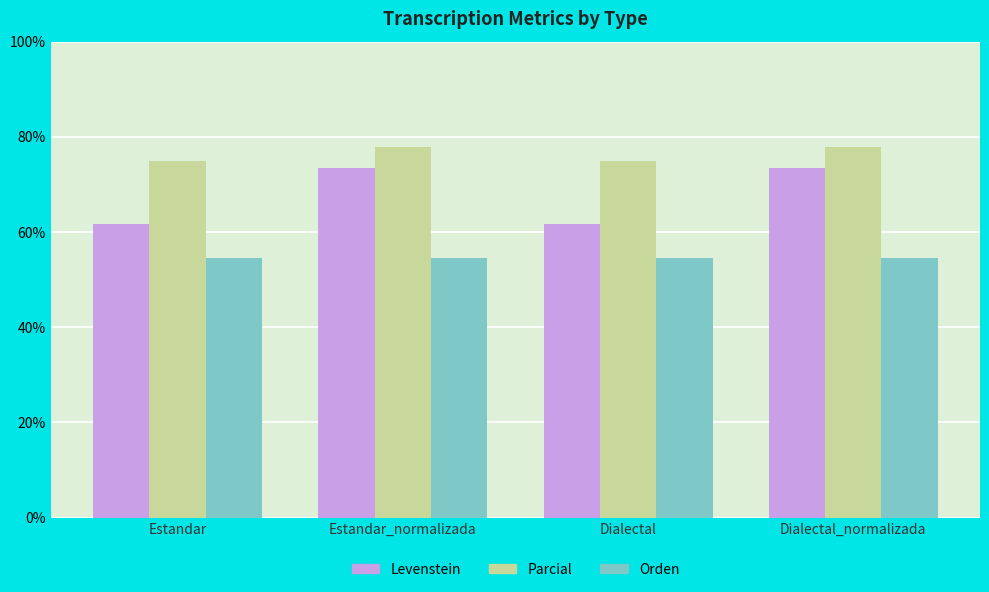

What is the difference between the maximum and minimum values in the Levenstein series?

11.6